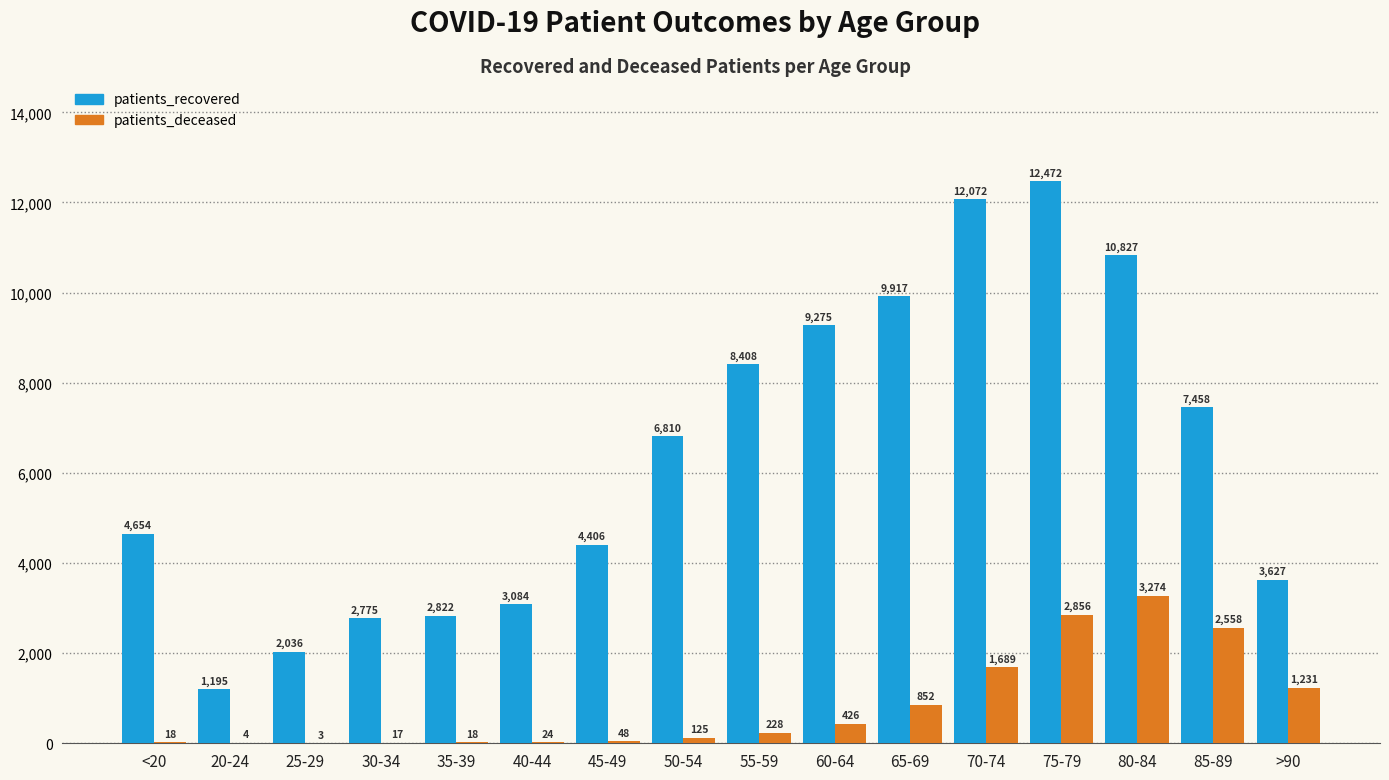

What is the sum of the patients_recovered values at 50-54 and 30-34?

9585